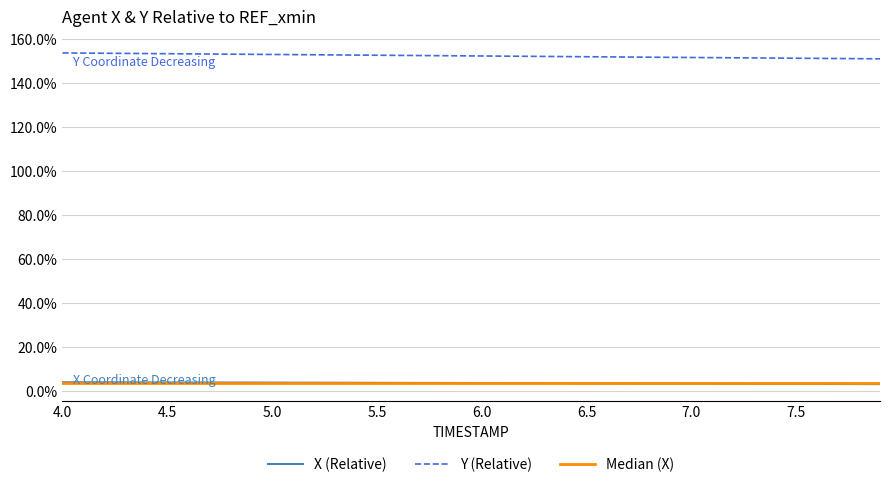

Which series has the largest total across all categories?

Y